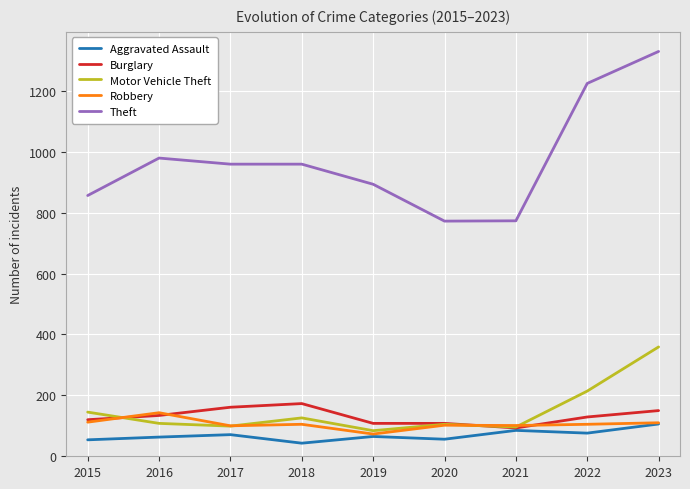

What is the average value of the Motor Vehicle Theft series?

148